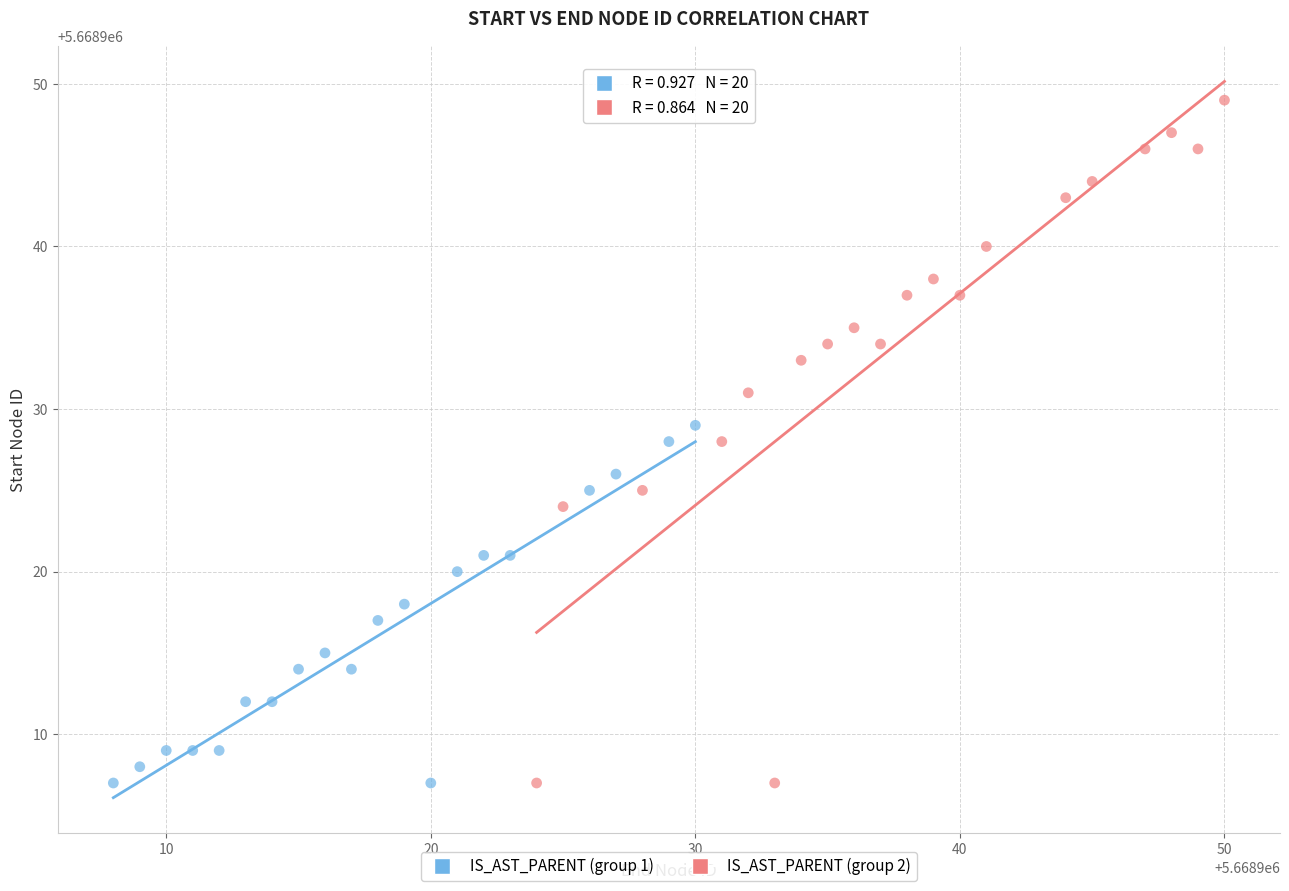

What are all the series names shown in the legend?

IS_AST_PARENT (group 1), IS_AST_PARENT (group 2)